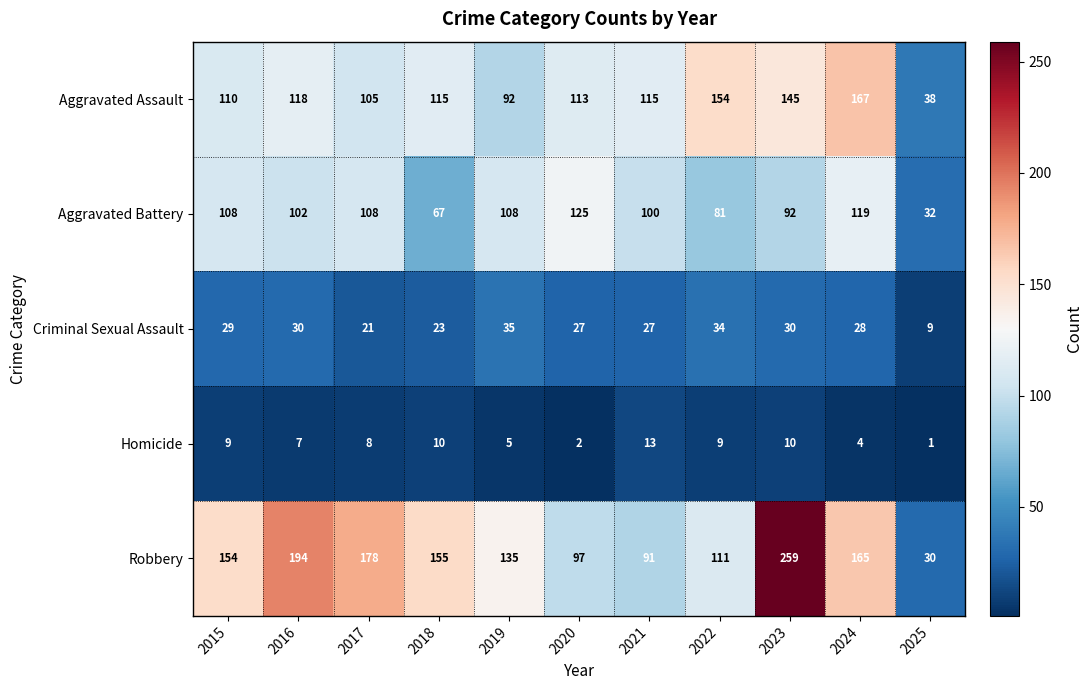

Rank the series at 2016 from lowest to highest value.

Homicide, Criminal Sexual Assault, Aggravated Battery, Aggravated Assault, Robbery